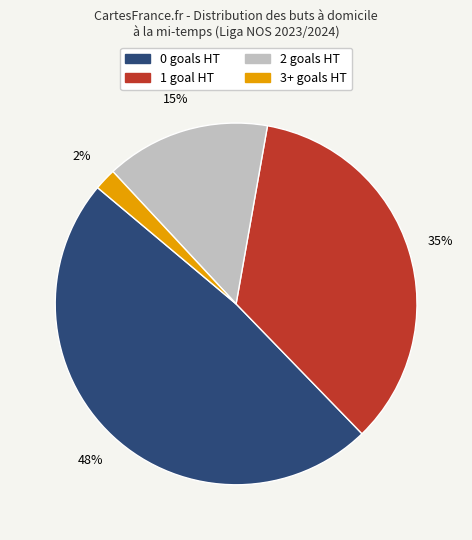

To the nearest percent, what percentage of the pie is 1?

35%